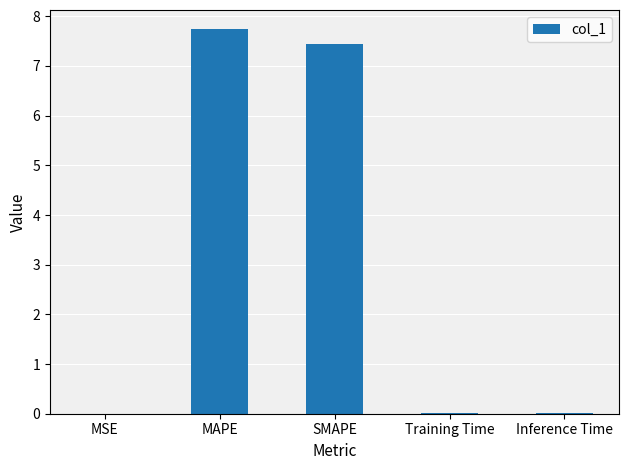

Is it true that the value at Training Time is 0.0?

True